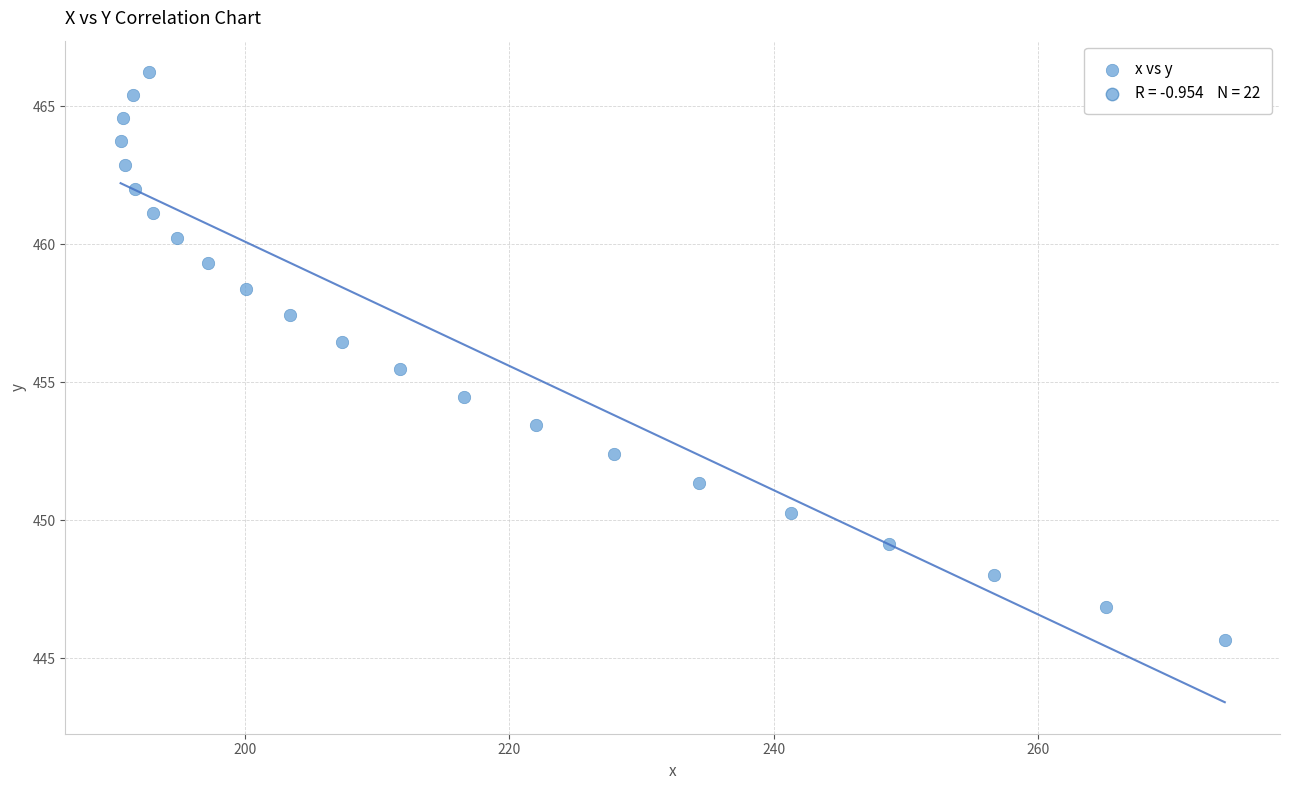

What is the range of Y values (max minus min)?

20.6